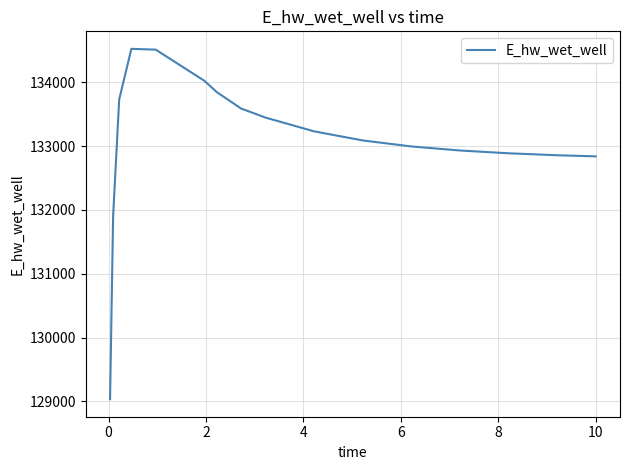

What is the difference between the maximum and minimum values?

5493.9